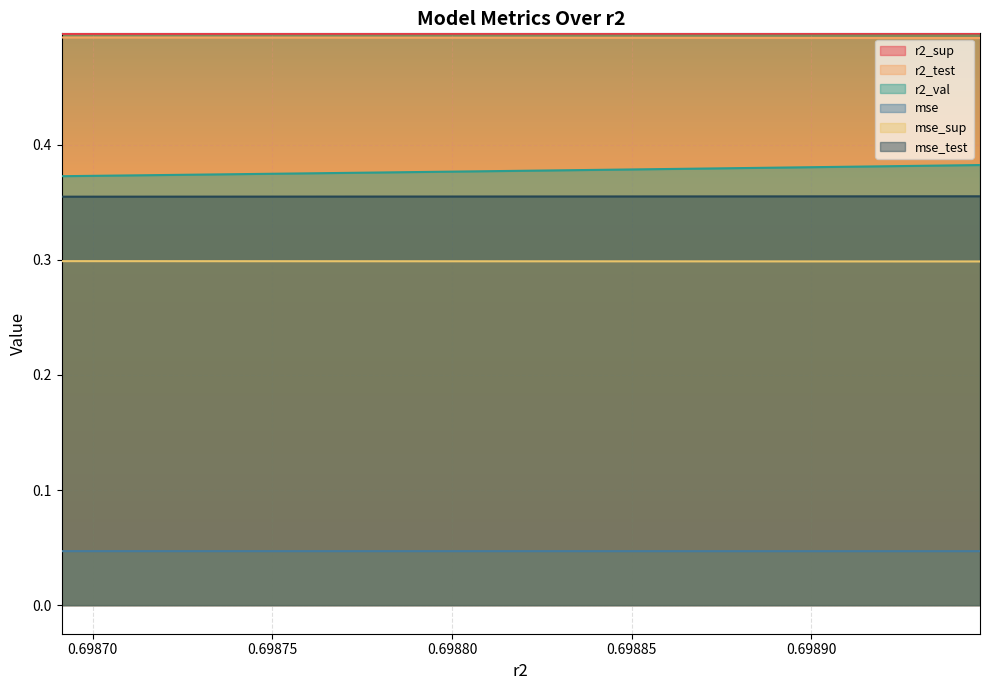

At which category is the sum across all series the highest?

0.6989469994412254